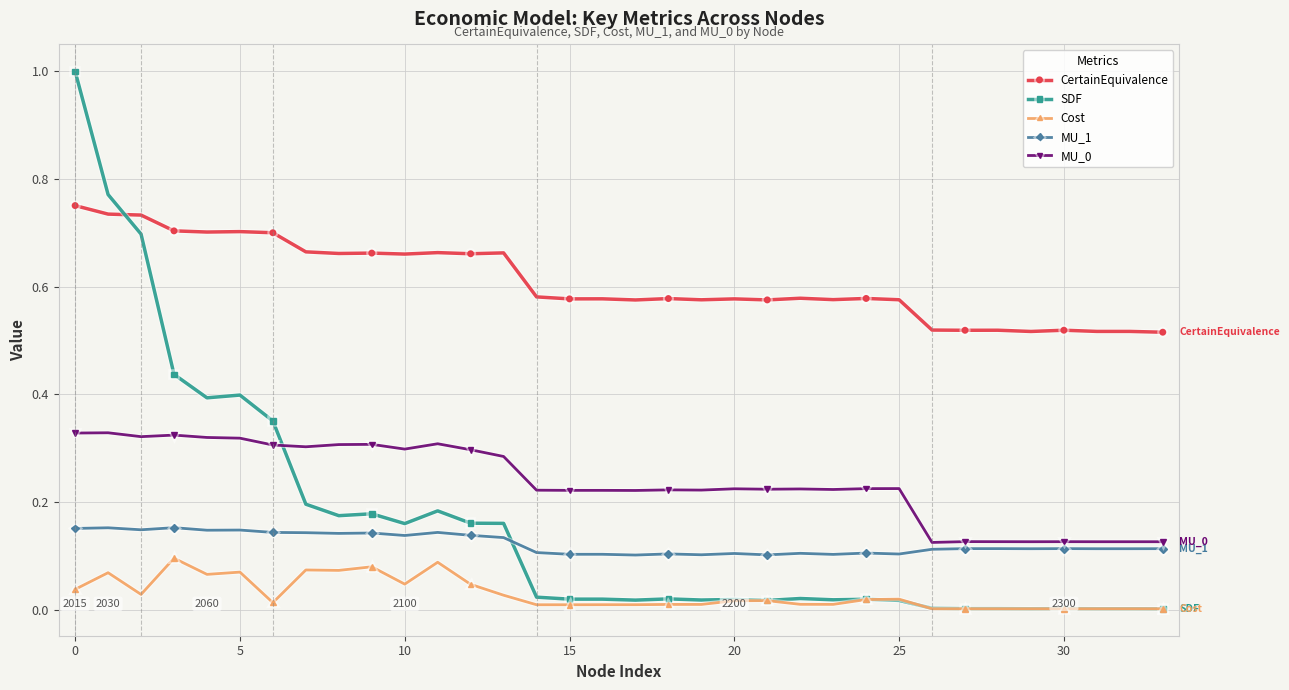

Which series has the largest range (max minus min)?

SDF